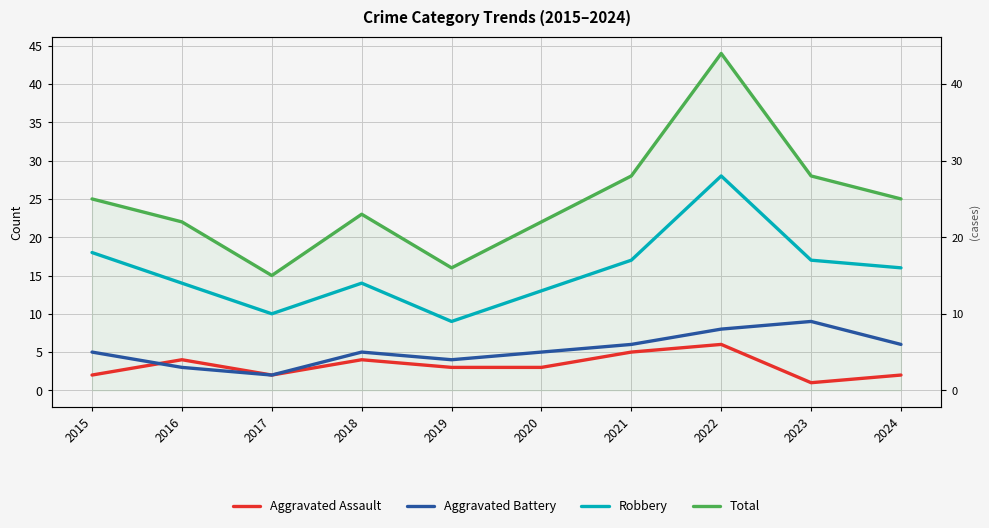

What are all the series names shown in the legend?

Aggravated Assault, Aggravated Battery, Robbery, Total